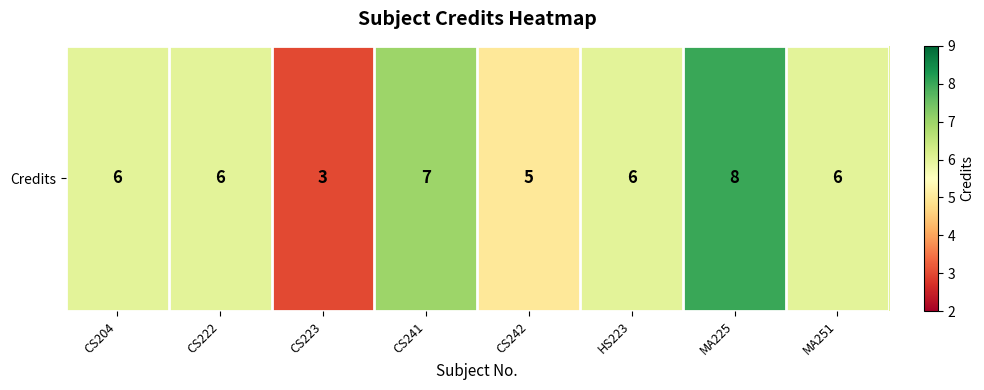

Where is the data nearest to the value 5?

CS242